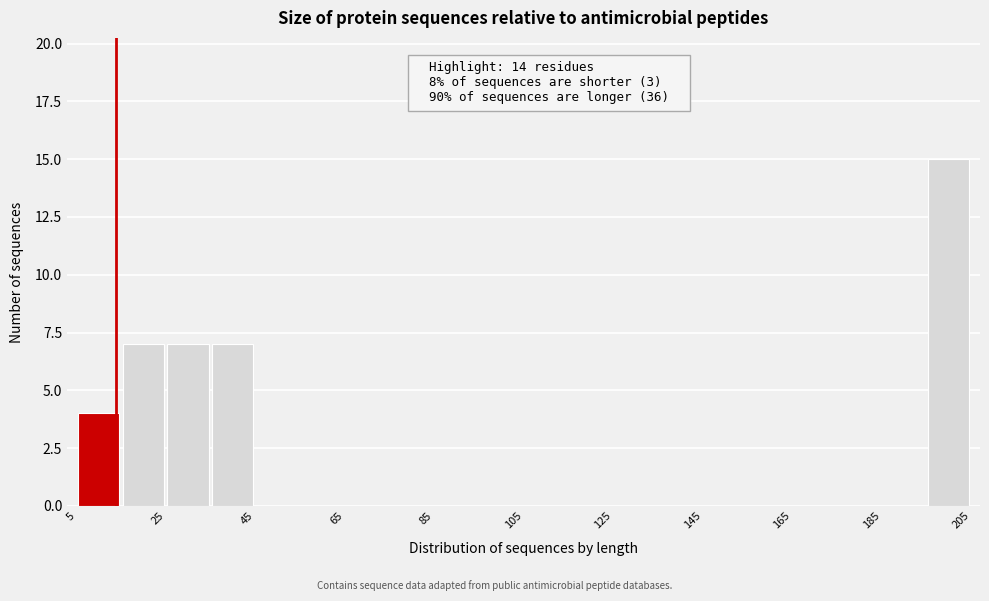

Over which range of the x-axis is the bar tallest?

195 to 205